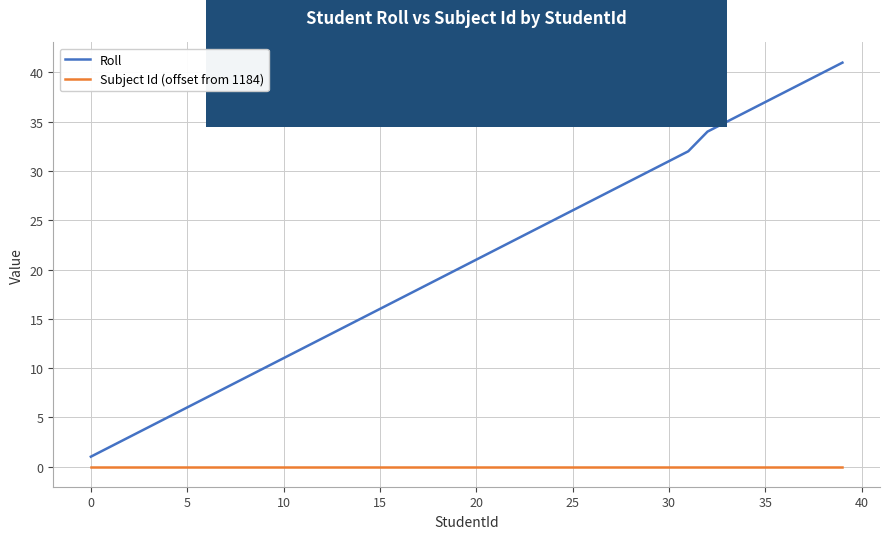

What is the greatest value displayed?

41